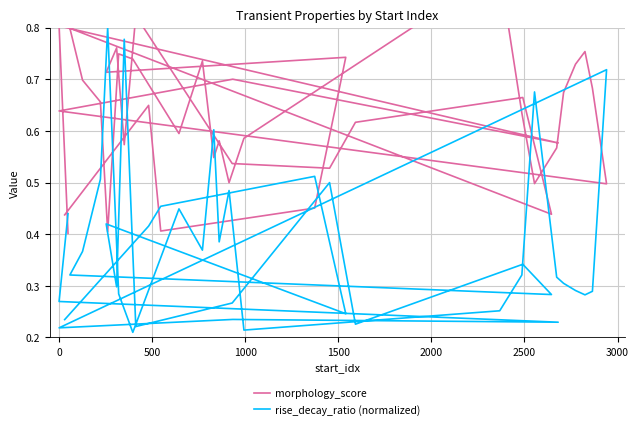

What is the average value of the morphology_score series?

0.6